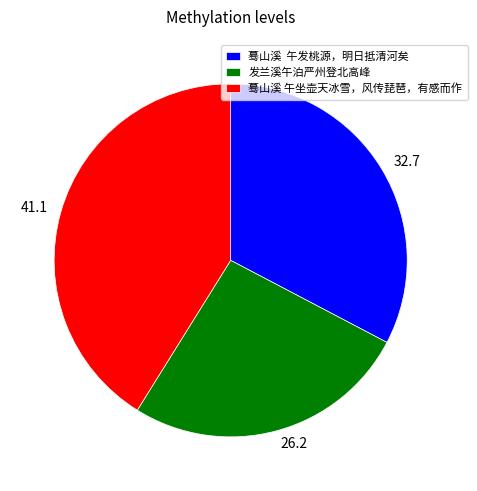

Does any single category account for the majority?

No